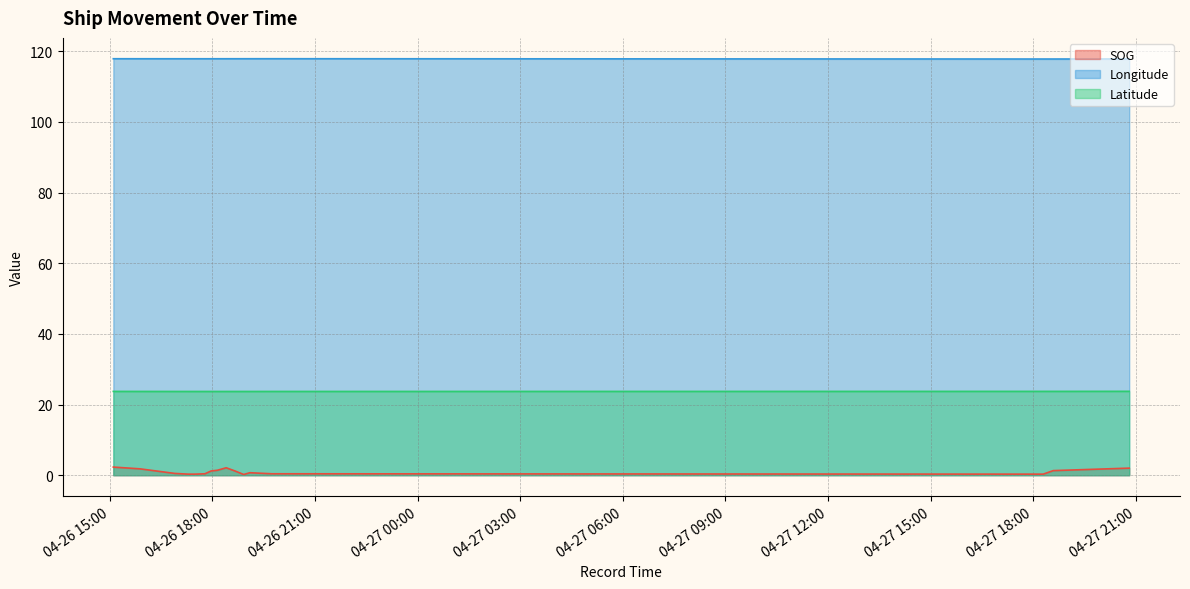

True or false: SOG and Longitude cross at least once.

False